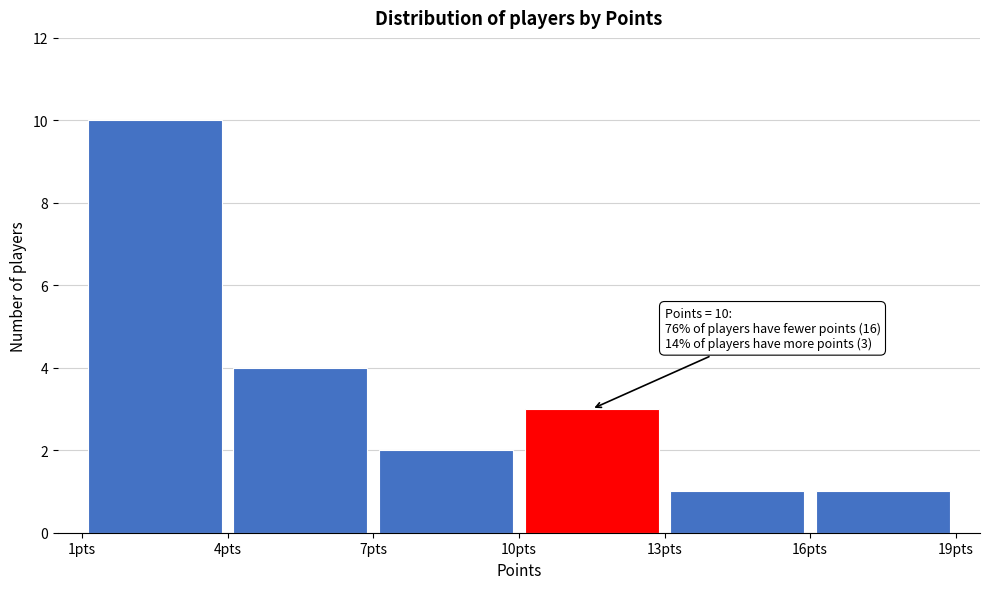

Over which range of the x-axis is the bar tallest?

1 to 4